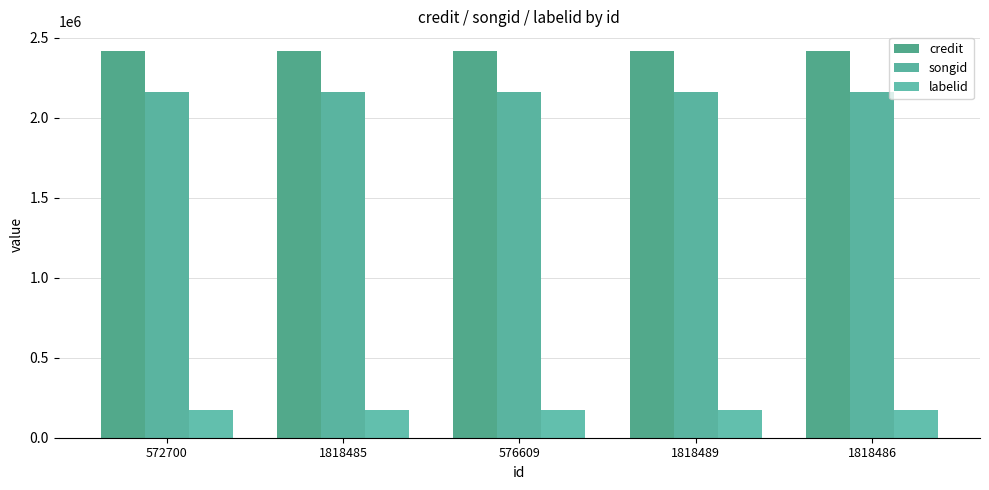

Reading left to right, extract all data points from this chart.

credit: 2419002	2419002	2419003	2419003	2419003
songid: 2159988	2159988	2159989	2159989	2159989
labelid: 174721	174721	174722	174722	174722